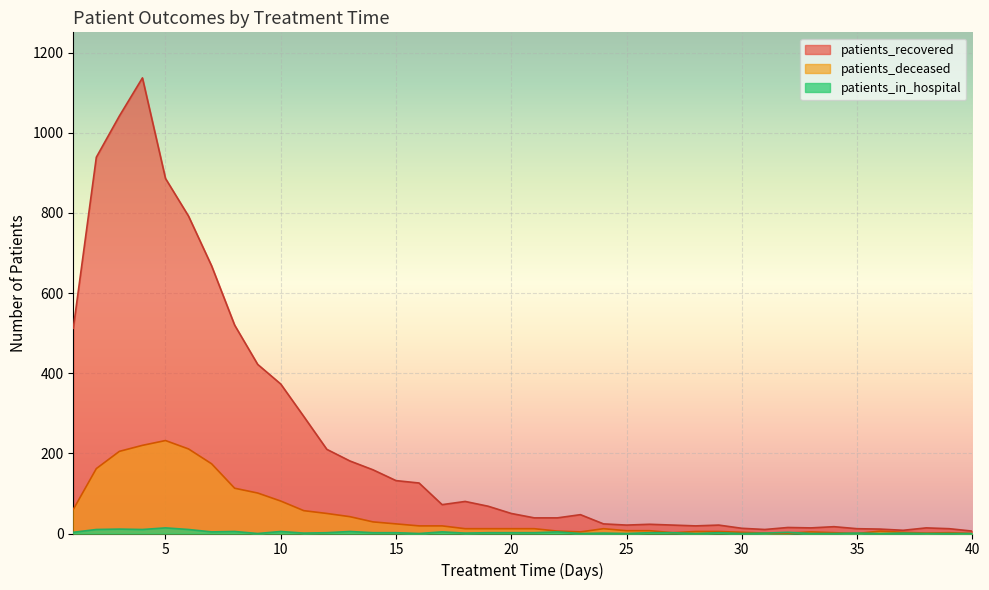

What is the difference between the maximum and minimum values in the patients_recovered series?

1131